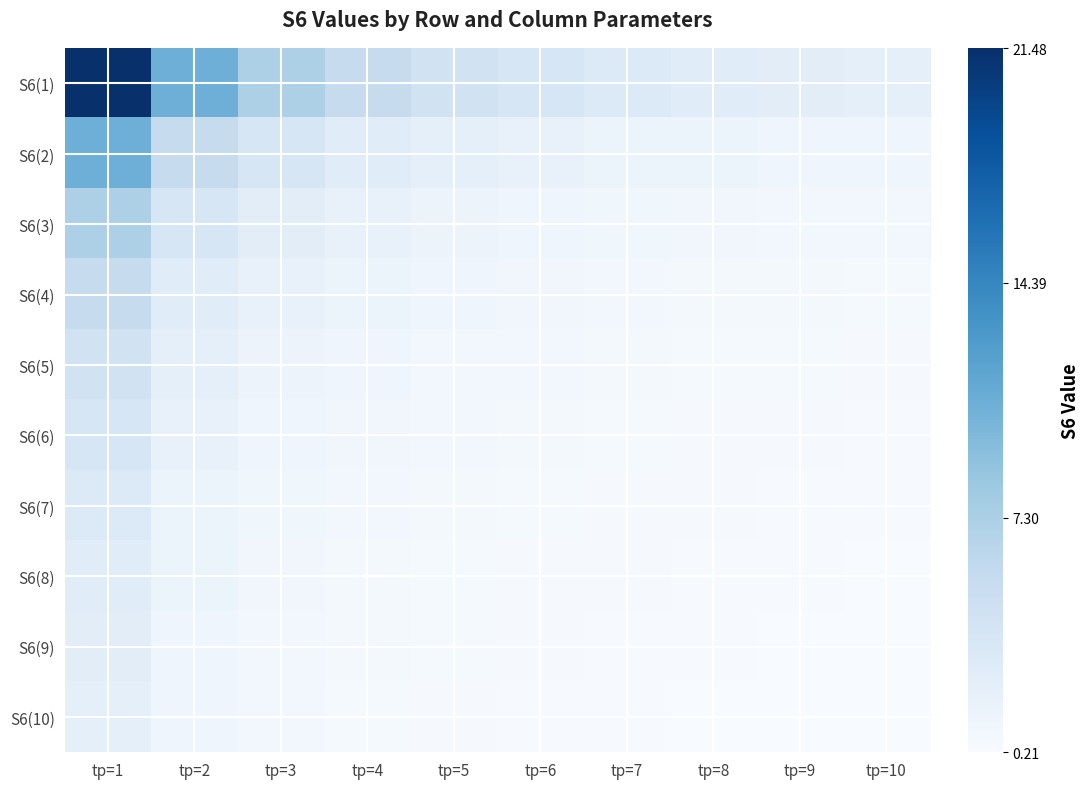

Which series has the widest spread of values?

S6(1)